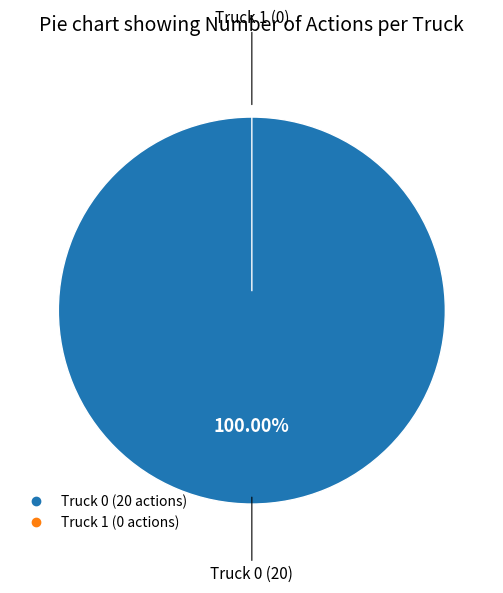

To the nearest percent, what is the combined percentage of Truck 0 and Truck 1?

100%